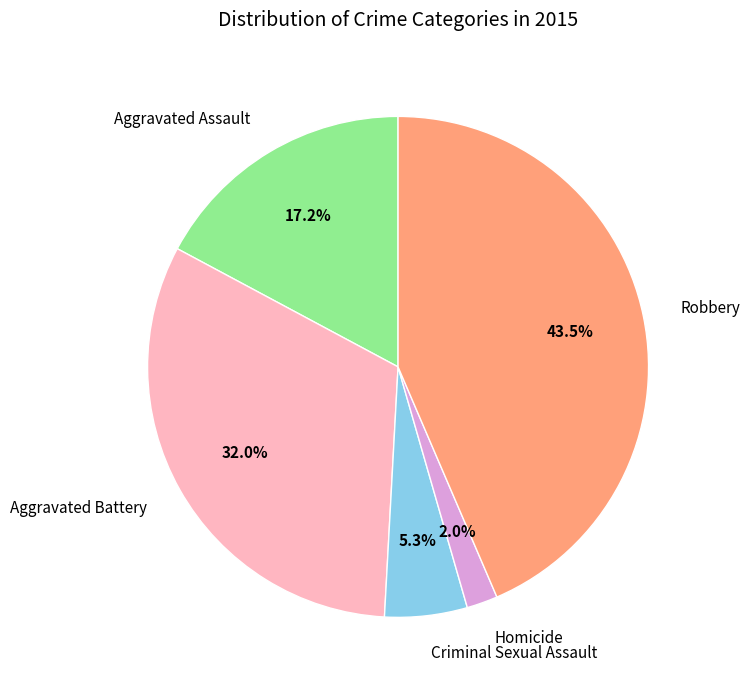

Do Criminal Sexual Assault and Homicide together represent more than half of the pie?

No